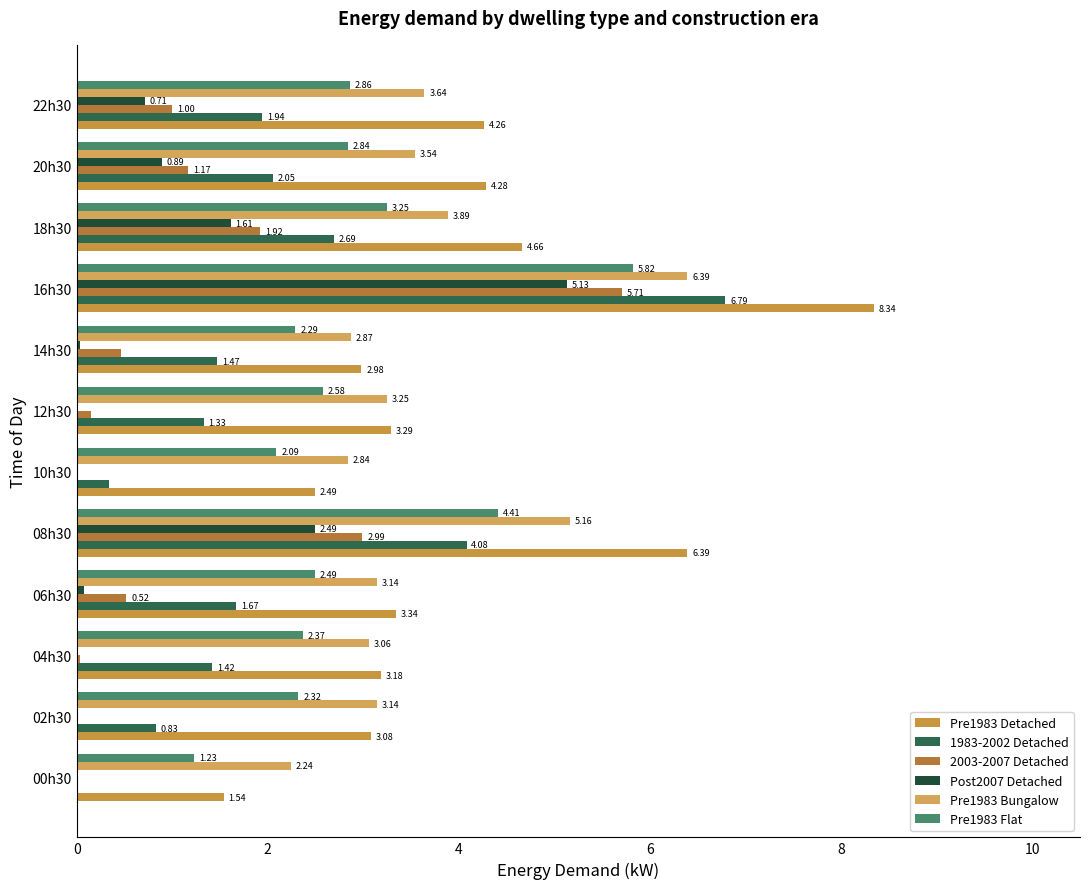

How many values in the 1983-2002 Detached series exceed 1?

9